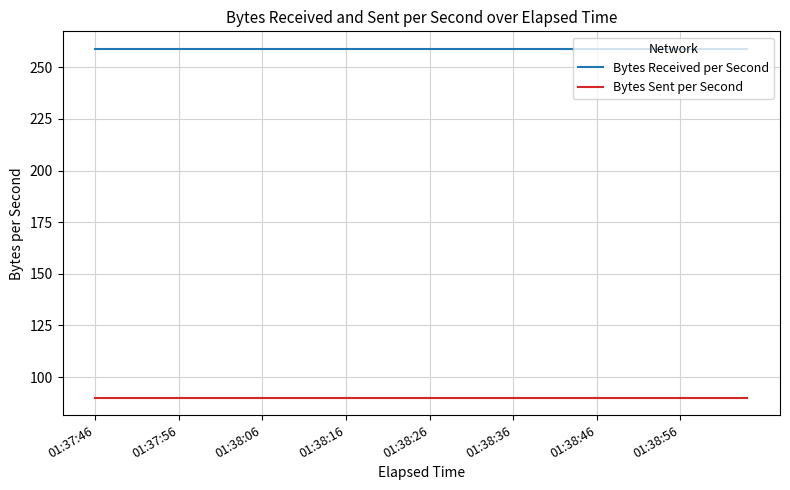

Which series has the largest total across all categories?

Bytes Received per Second